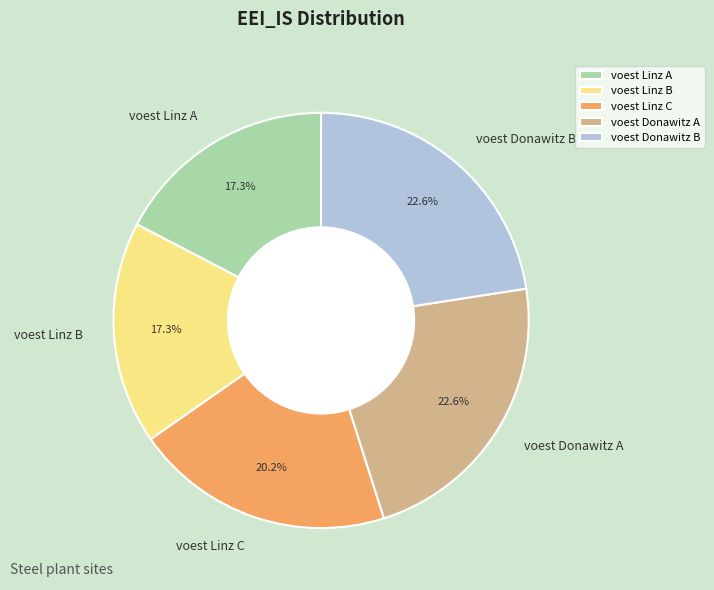

Is there any slice that represents more than half of the pie?

No